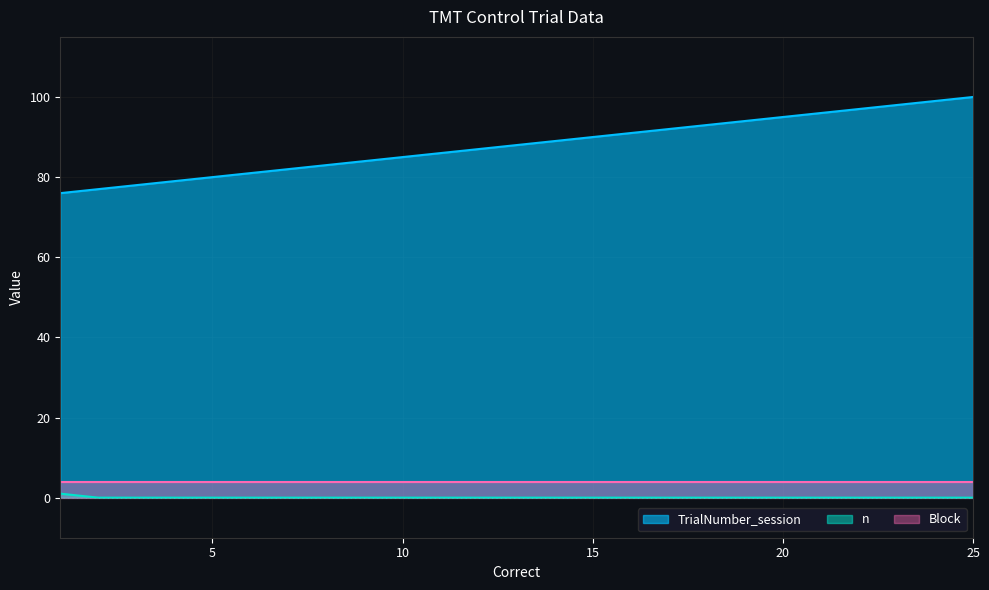

True or false: n has more than 0 interior local peaks.

False